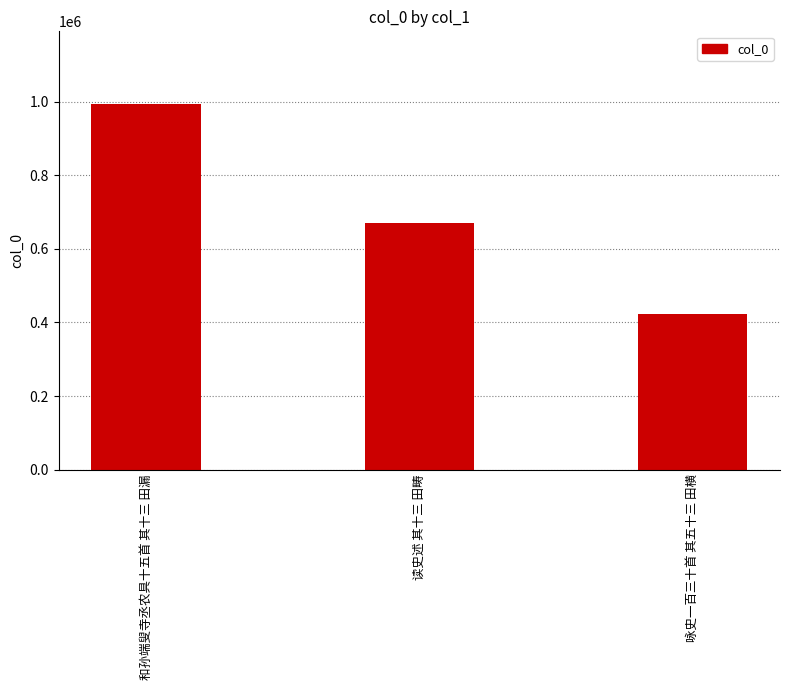

What is the difference between the values at 咏史一百三十首 其五十三 田横 and 和孙端叟寺丞农具十五首 其十三 田漏?

570055